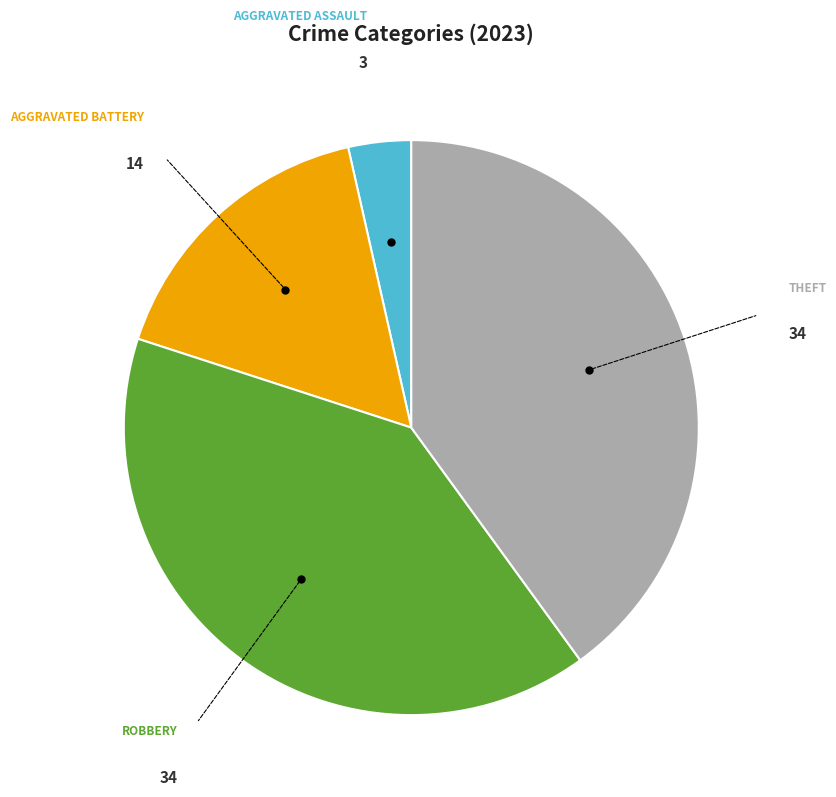

Does any single category account for the majority?

No